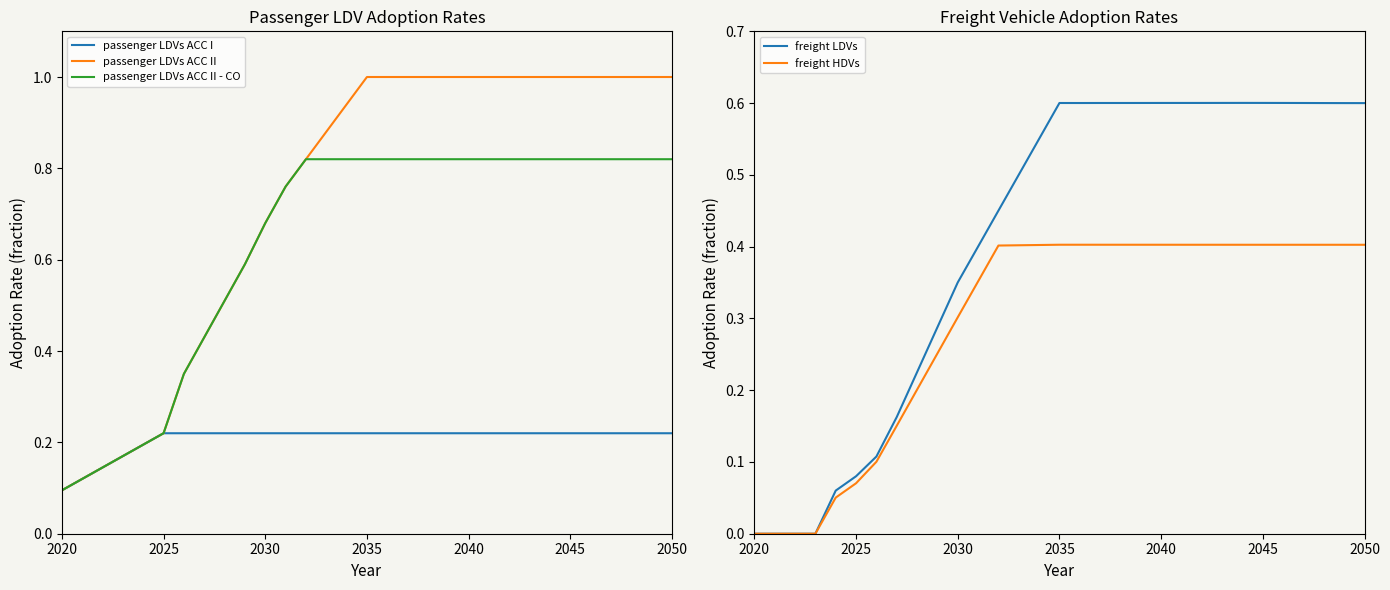

True or false: freight HDVs and passenger LDVs ACC II - CO intersect in this chart.

False